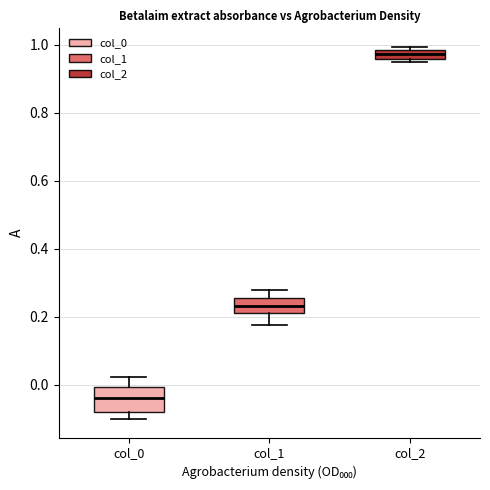

Which box is the tallest, from its lower edge to its upper edge?

col_0